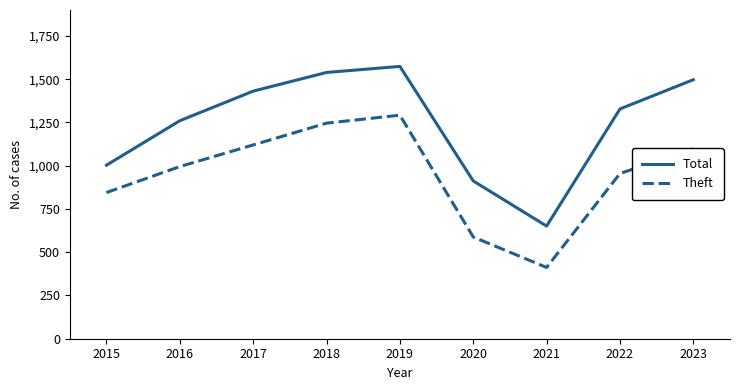

True or false: Total has a value of 400 at 2020.

False